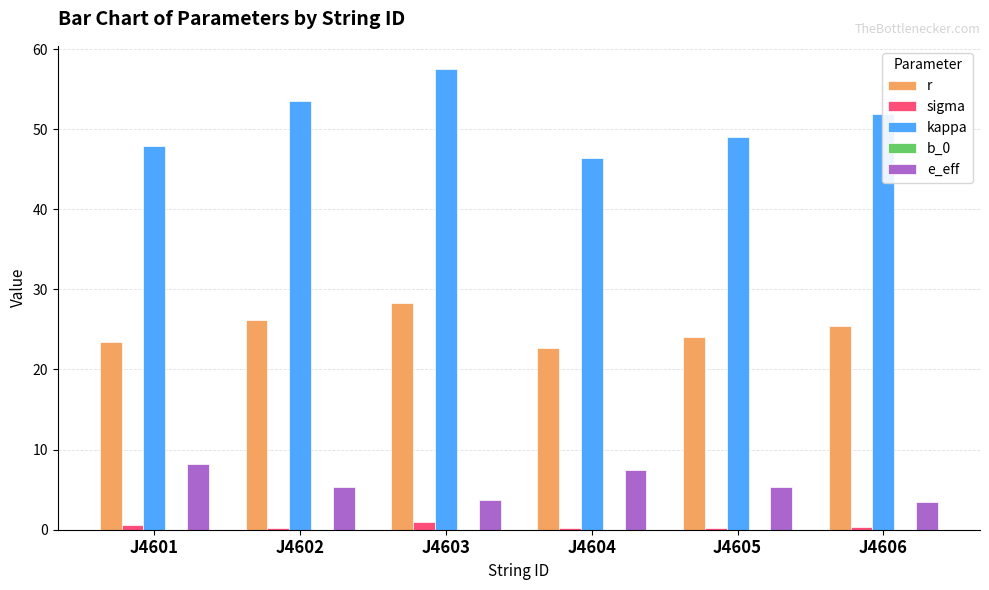

Count the number of data series in this chart.

5